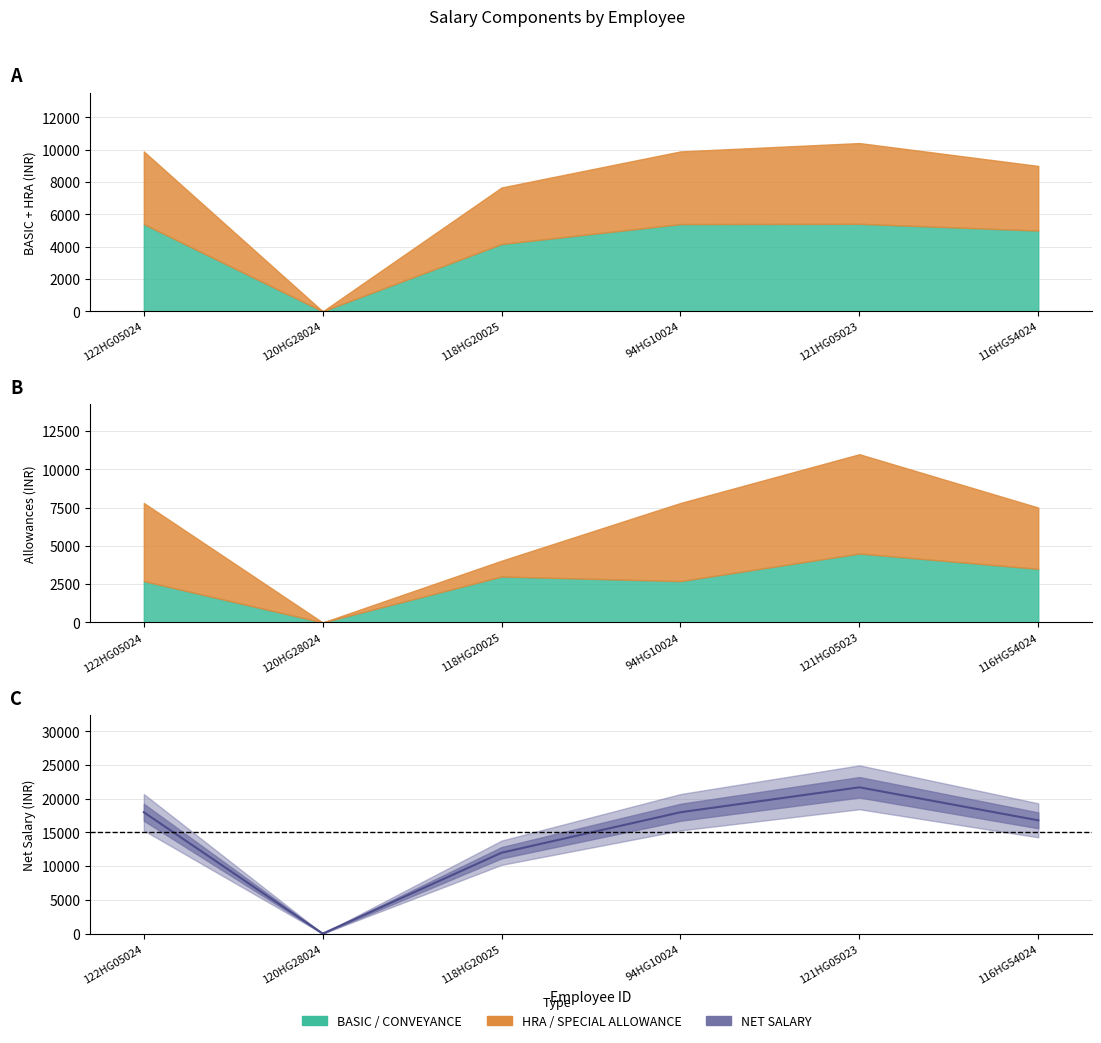

What is the label of the 2nd point from the left?

120HG28024